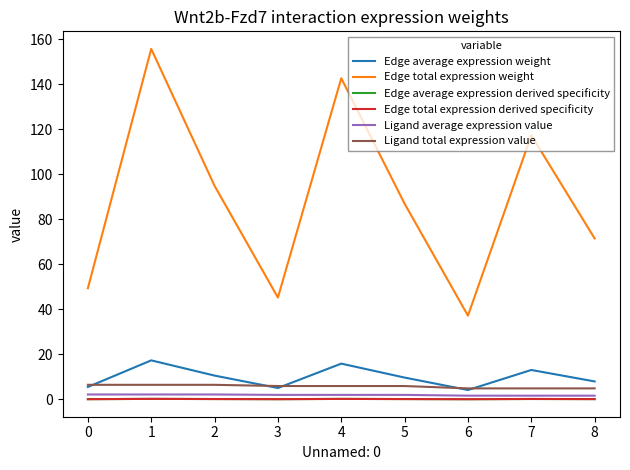

Is this an area chart (filled region under the line)?

No